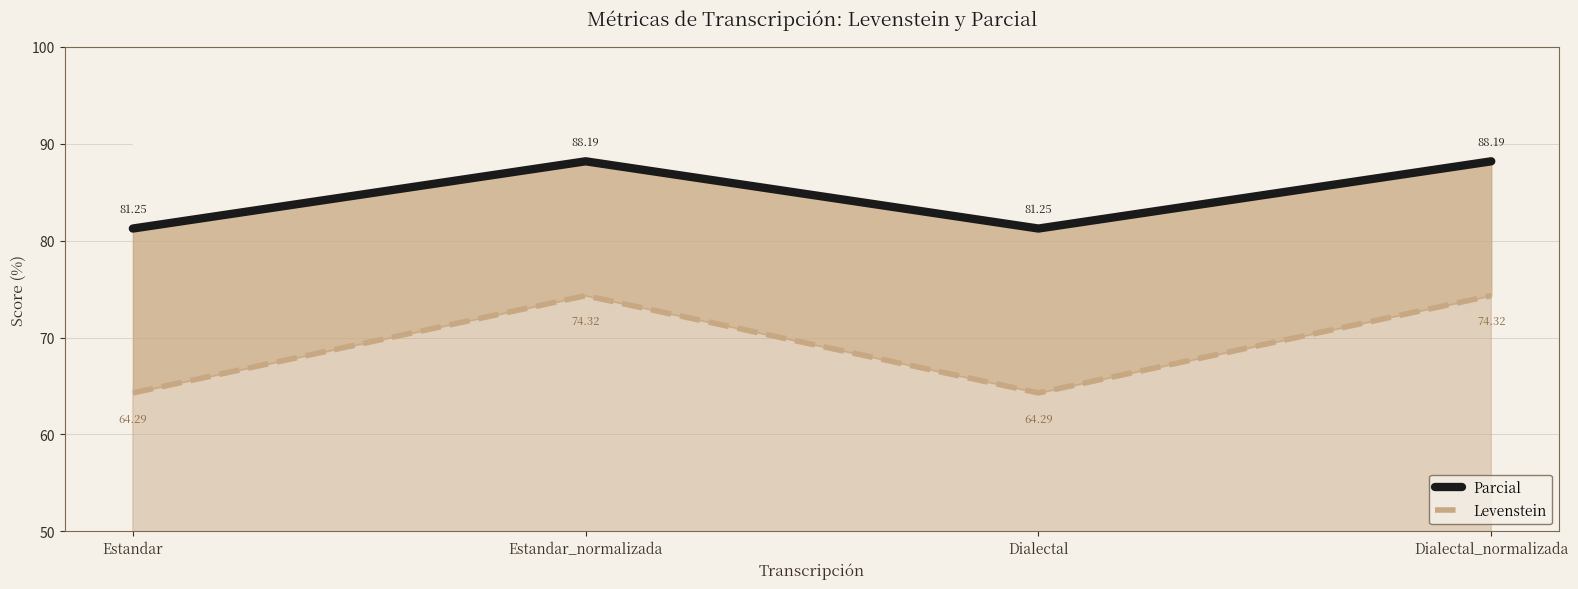

How many lines are shown in the chart?

2